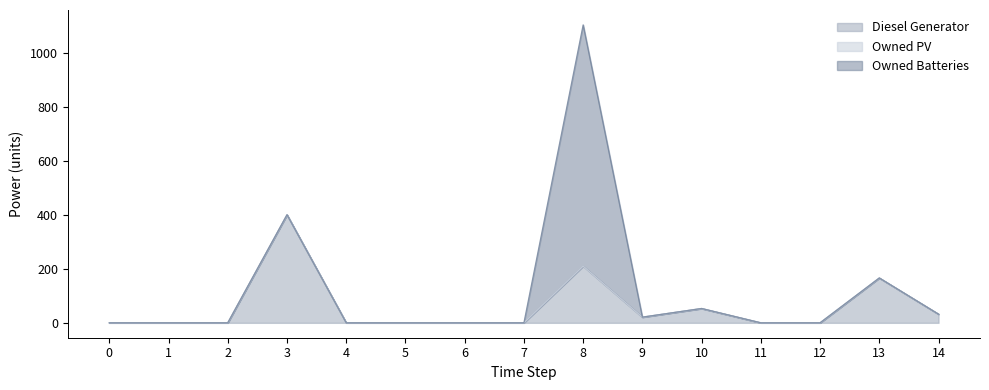

The value of Diesel Generator at 1 is 0. True or false?

True